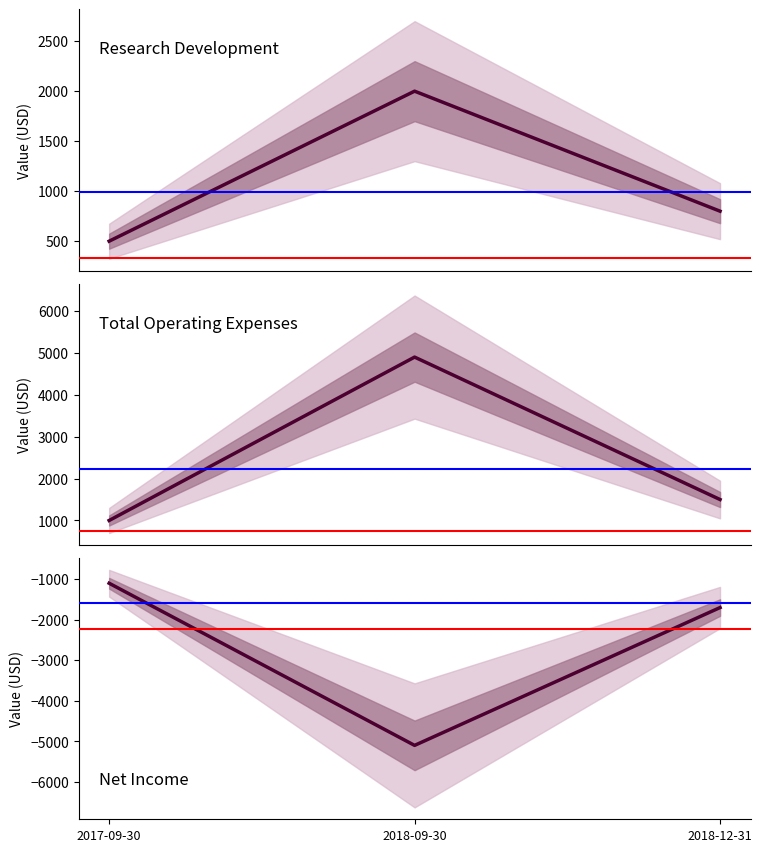

The Total Operating Expenses series shows 4900 at 2018-09-30. True or false?

True